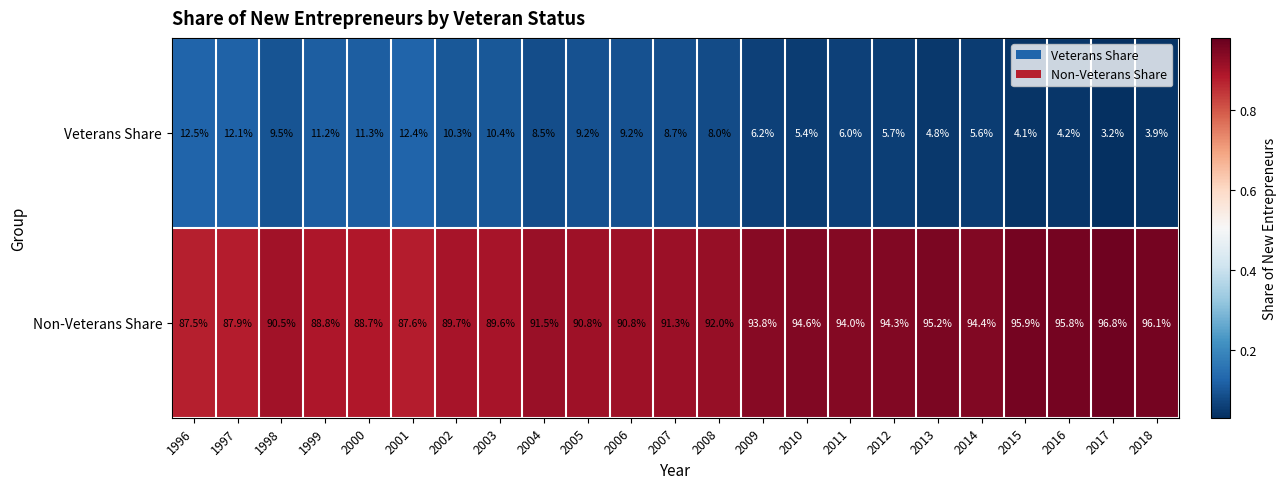

What is the greatest value displayed?

96.8